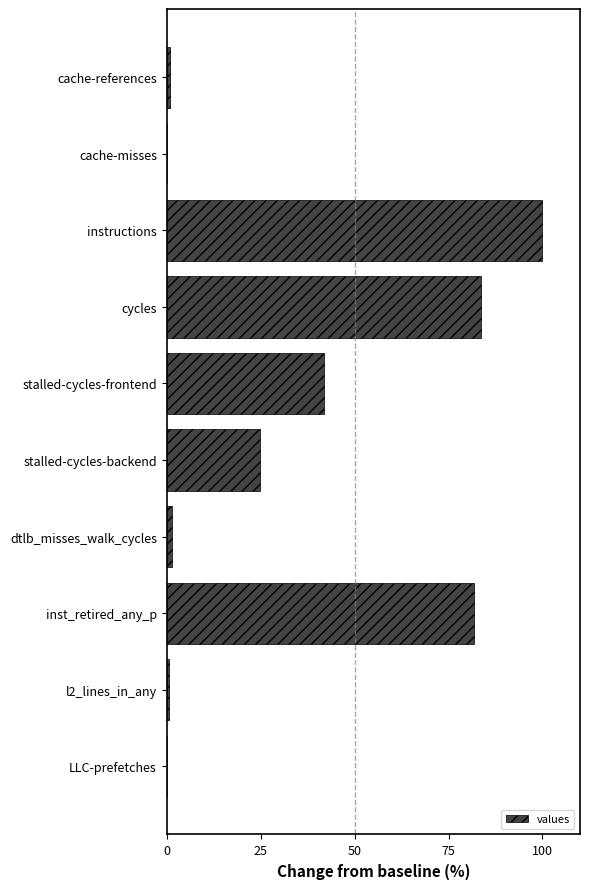

The value at stalled-cycles-backend is 24.9. True or false?

True